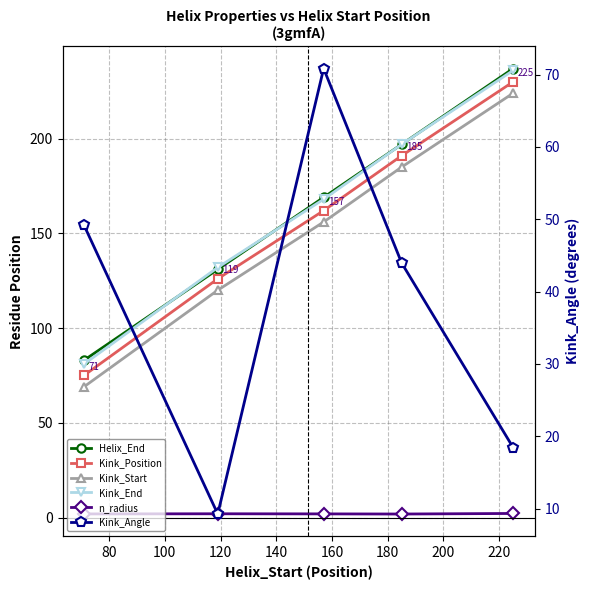

Count the number of data series in this chart.

6